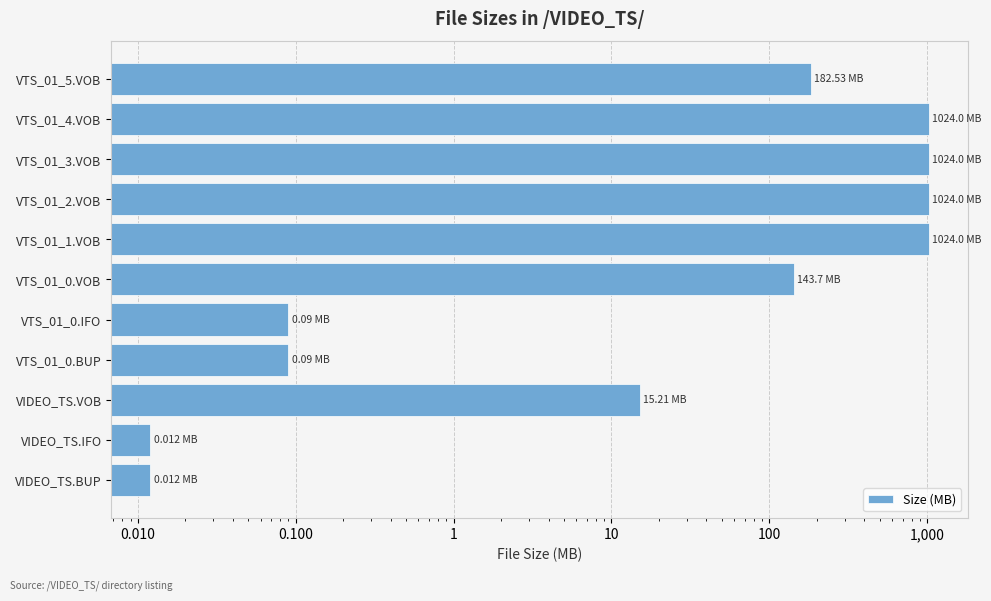

Reading left to right, extract all data points from this chart.

0.0	0.0	15.2	0.1	0.1	143.7	1024.0	1024.0	1024.0	1024.0	182.5